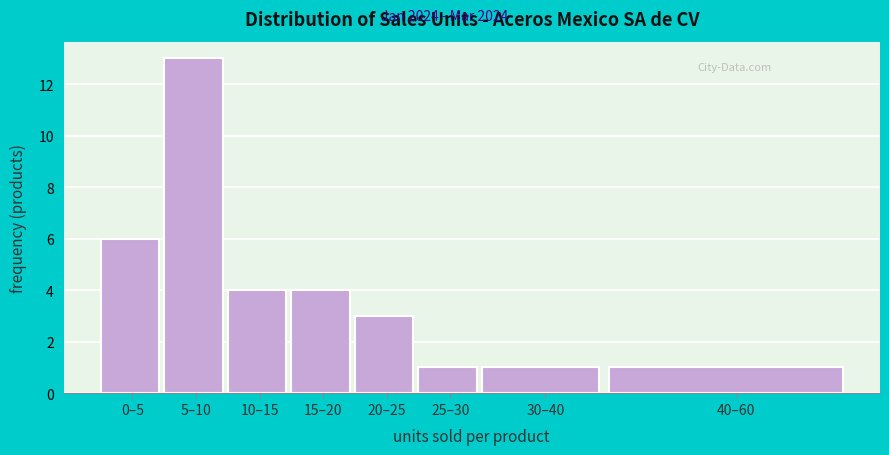

Reading left to right, list all the values displayed in this chart.

0–5=6	5–10=13	10–15=4	15–20=4	20–25=3	25–30=1	30–40=1	40–60=1